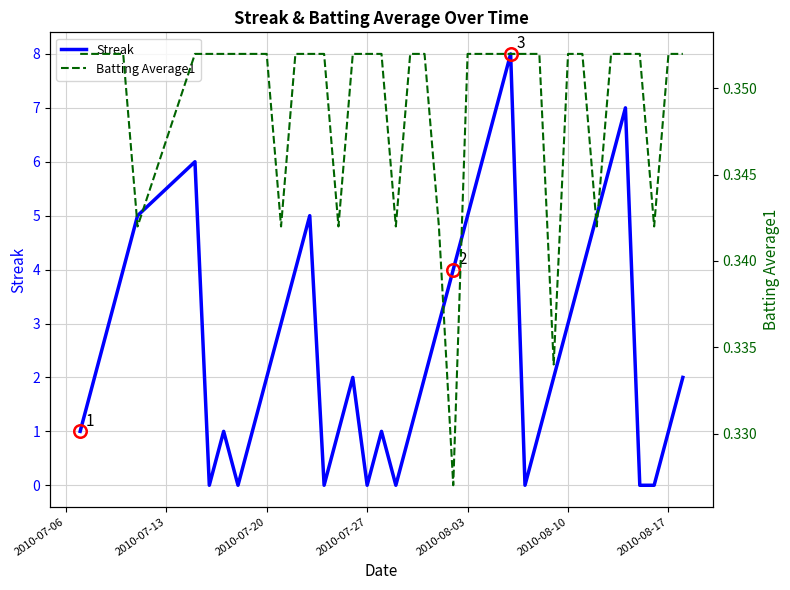

True or false: Streak has a value of -3 at 2010-07-27.

False